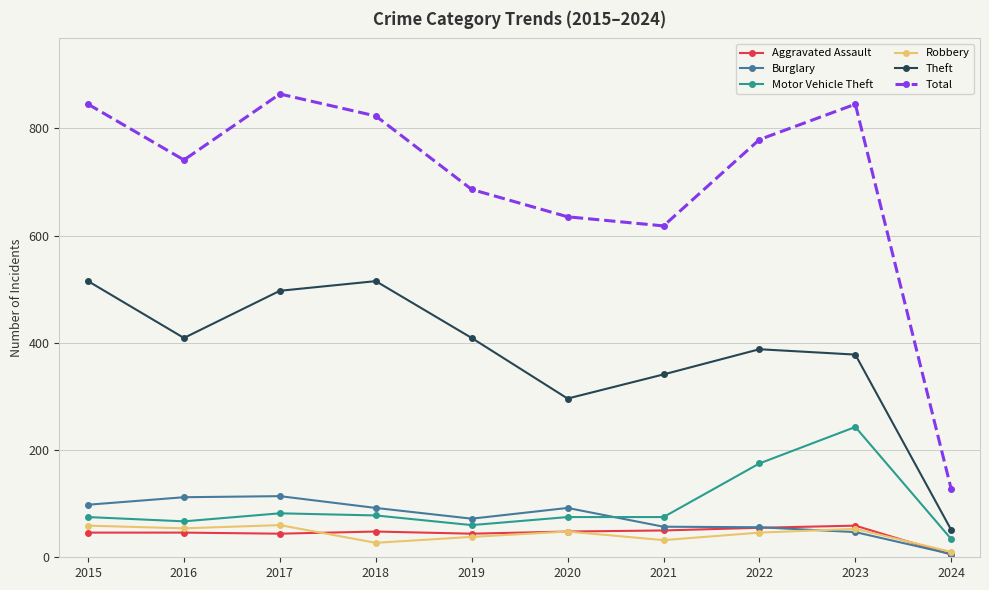

Is it true that Aggravated Assault equals 10 at 2018?

False